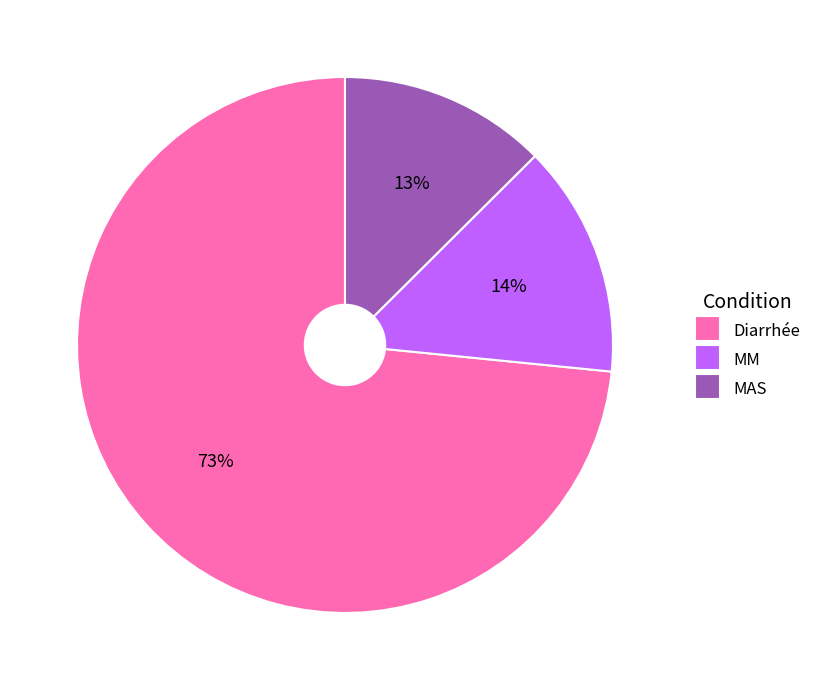

How many segments does this pie chart have?

3